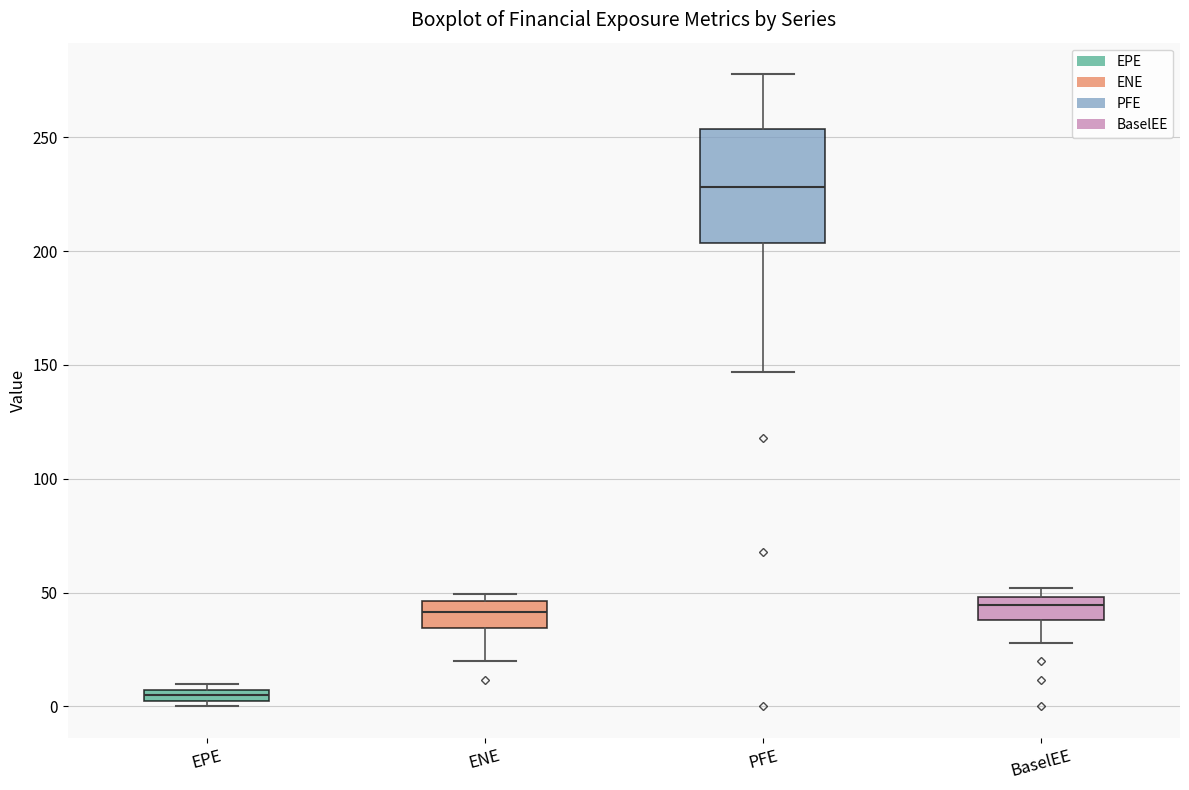

Comparing the boxes themselves (not the whiskers), which one is the tallest?

PFE